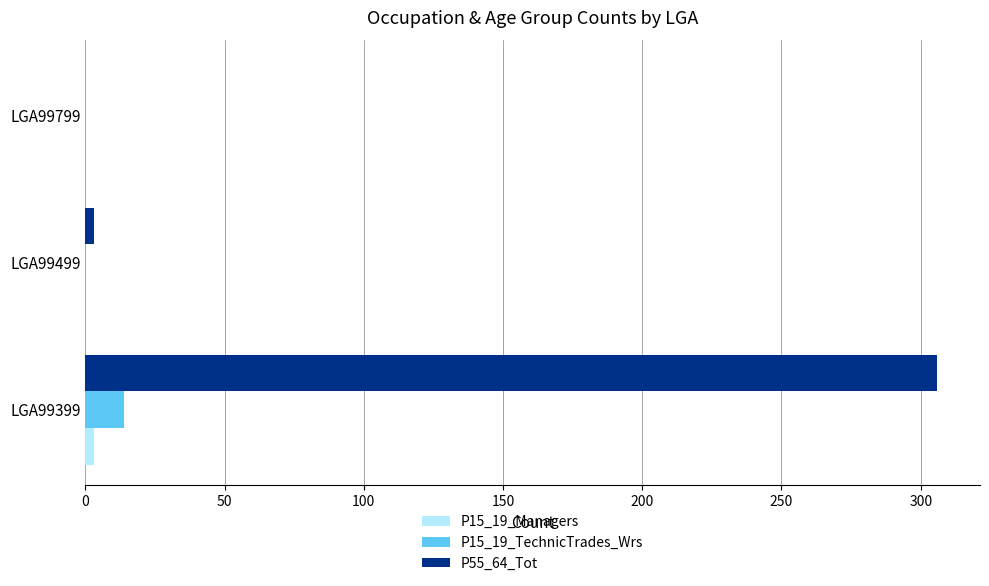

The P55_64_Tot series shows 517 at LGA99399. True or false?

False